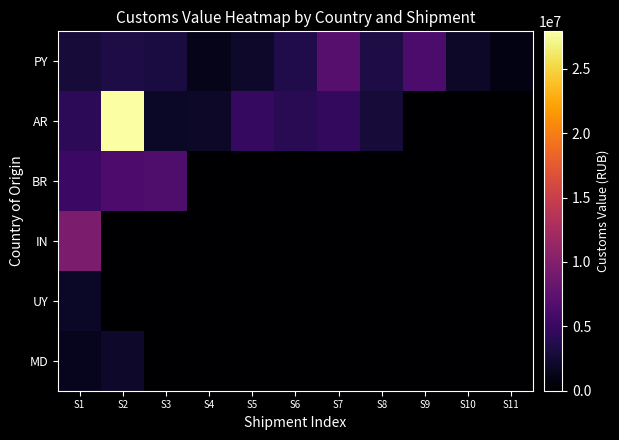

Reading left to right, what are all the values shown in this chart?

PY: S1=2811687.1	S2=3374265.5	S3=3136500.0	S4=1307021.9	S5=2152979.8	S6=3569311.6	S7=6997814.6	S8=3366223.9	S9=6280630.1	S10=1974020.1	S11=911786.5
AR: S1=4293473.9	S2=27901172.2	S3=1860990.2	S4=2060292.6	S5=4809940.4	S6=4126861.5	S7=4597427.5	S8=2801972.3	S9=0.0	S10=0.0	S11=0.0
BR: S1=5186262.7	S2=6346395.2	S3=6521261.4	S4=0.0	S5=0.0	S6=0.0	S7=0.0	S8=0.0	S9=0.0	S10=0.0	S11=0.0
IN: S1=9581495.8	S2=0.0	S3=0.0	S4=0.0	S5=0.0	S6=0.0	S7=0.0	S8=0.0	S9=0.0	S10=0.0	S11=0.0
UY: S1=1856585.3	S2=0.0	S3=0.0	S4=0.0	S5=0.0	S6=0.0	S7=0.0	S8=0.0	S9=0.0	S10=0.0	S11=0.0
MD: S1=1420875.0	S2=2099249.9	S3=0.0	S4=0.0	S5=0.0	S6=0.0	S7=0.0	S8=0.0	S9=0.0	S10=0.0	S11=0.0